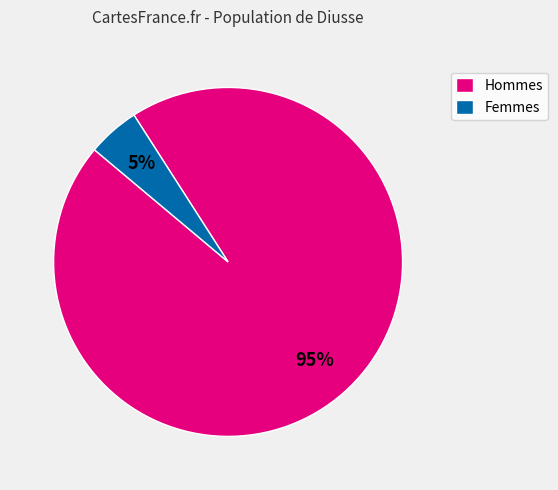

Which slice is the largest?

Hommes